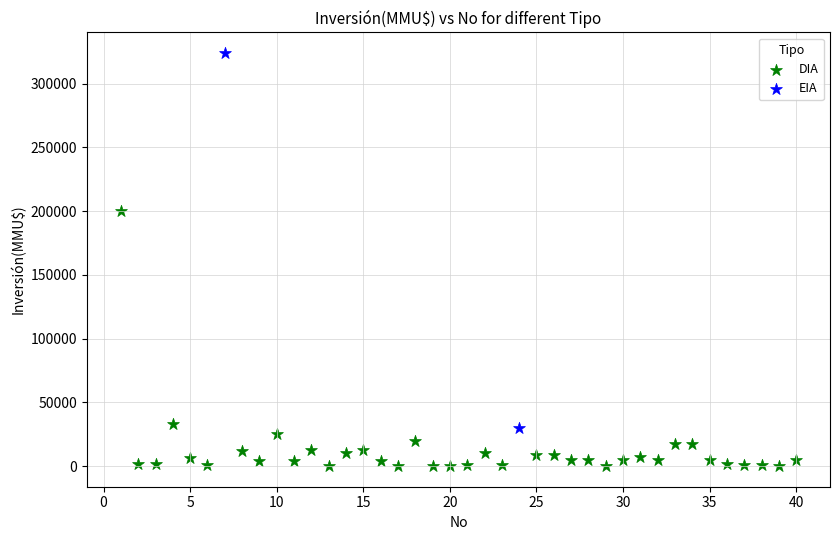

What are all the series names shown in the legend?

DIA, EIA